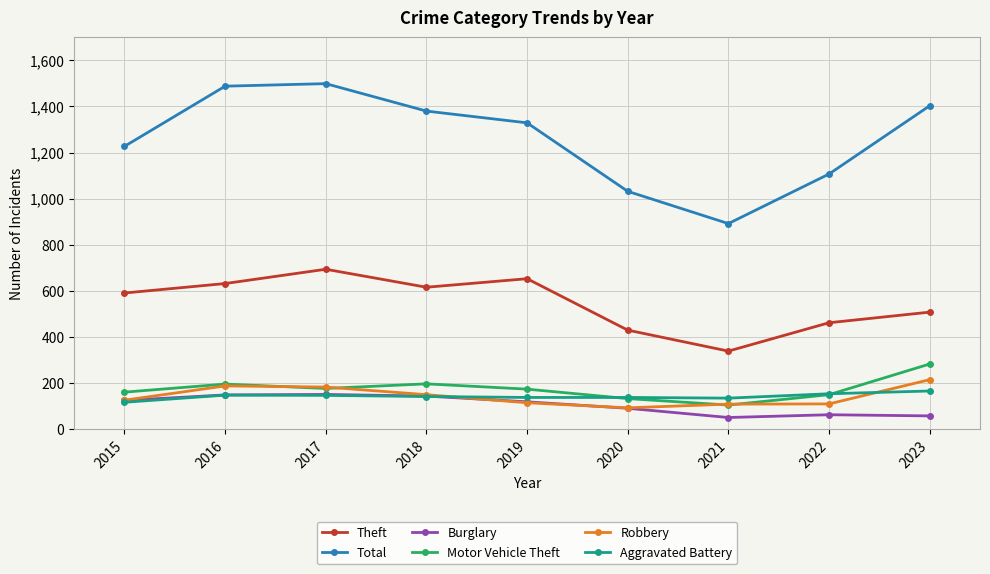

Which series has the largest total across all categories?

Total